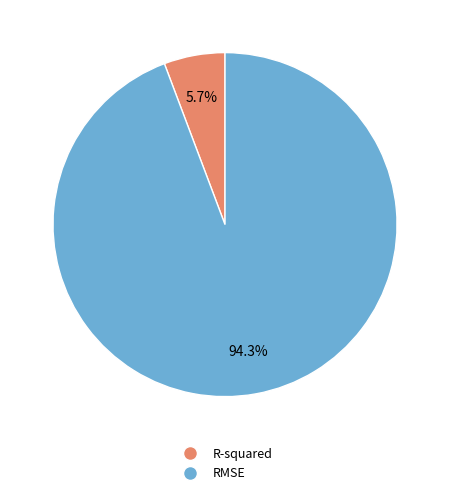

Do RMSE and R-squared together represent more than half of the pie?

Yes